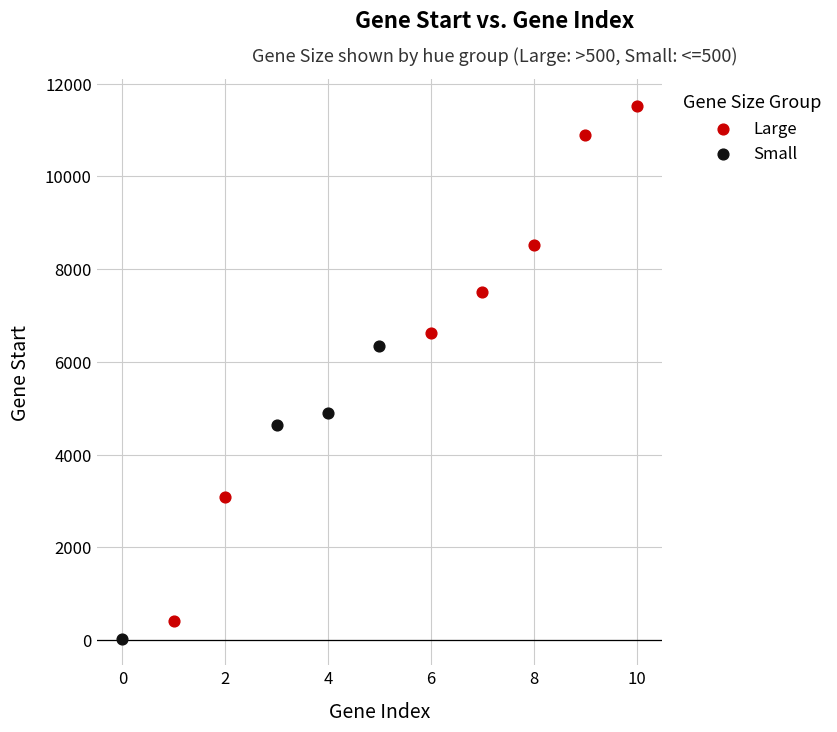

Which series contains the highest Y value?

Large